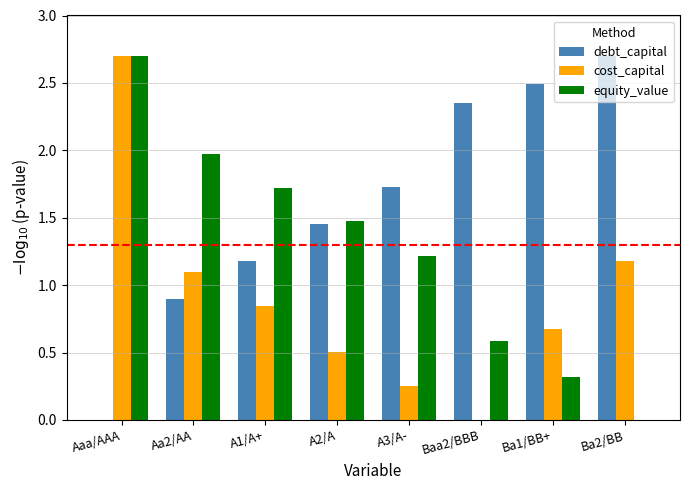

What are all the series names shown in the legend?

debt_capital, cost_capital, equity_value